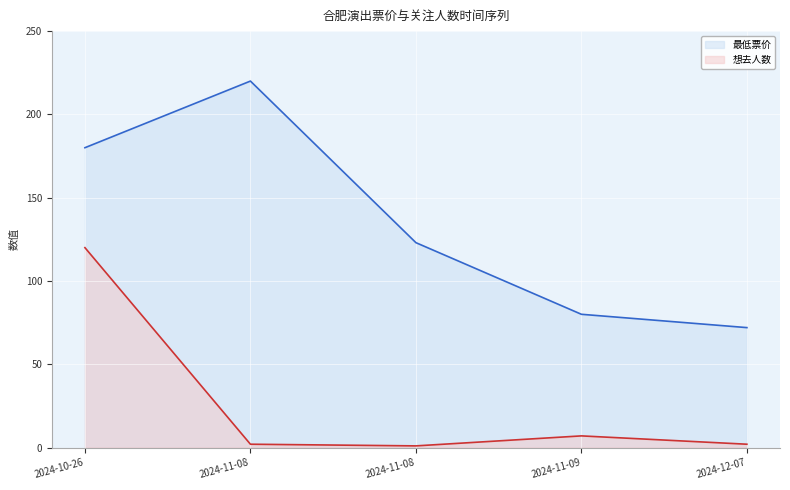

Which category has the highest value across all series?

2024-11-08